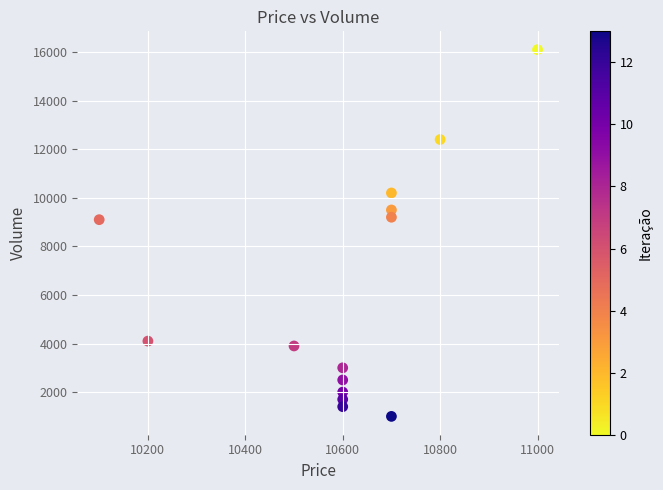

What is the range of X values (max minus min)?

900